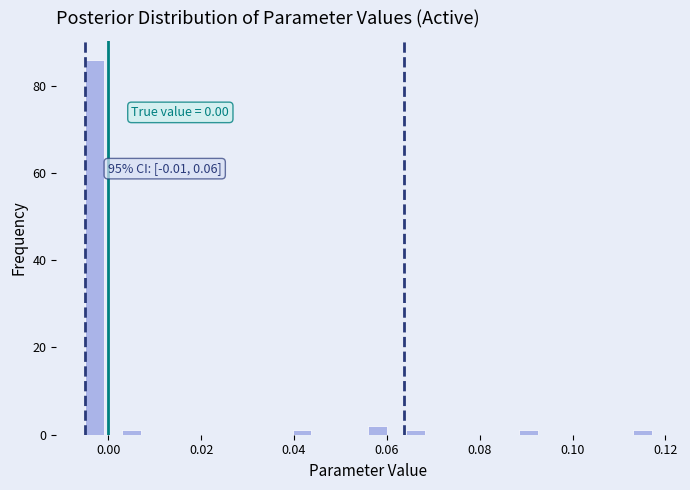

Read against the x-axis, roughly where is the centre of the tallest bar?

-0.004